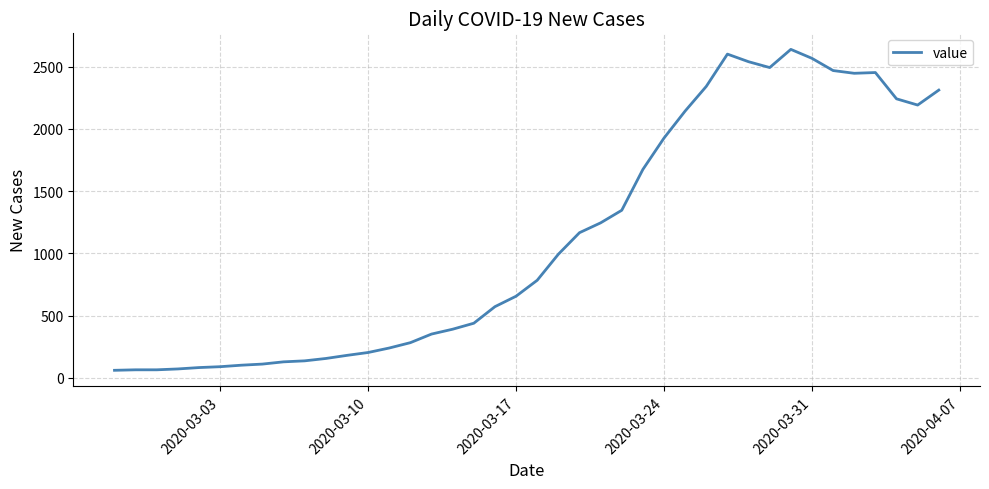

What is the greatest value displayed?

2638